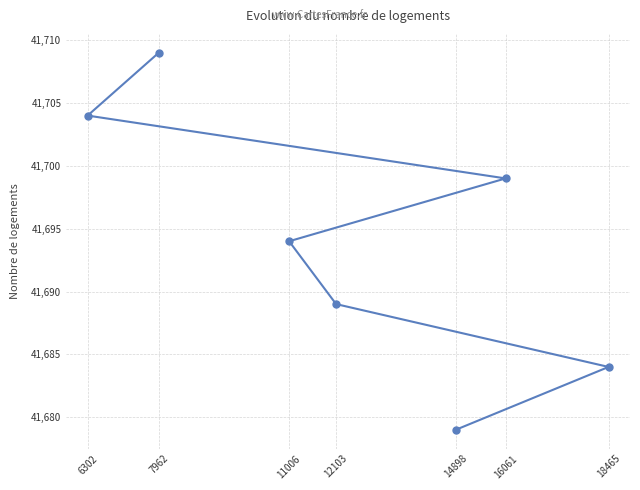

How many lines are shown in the chart?

1